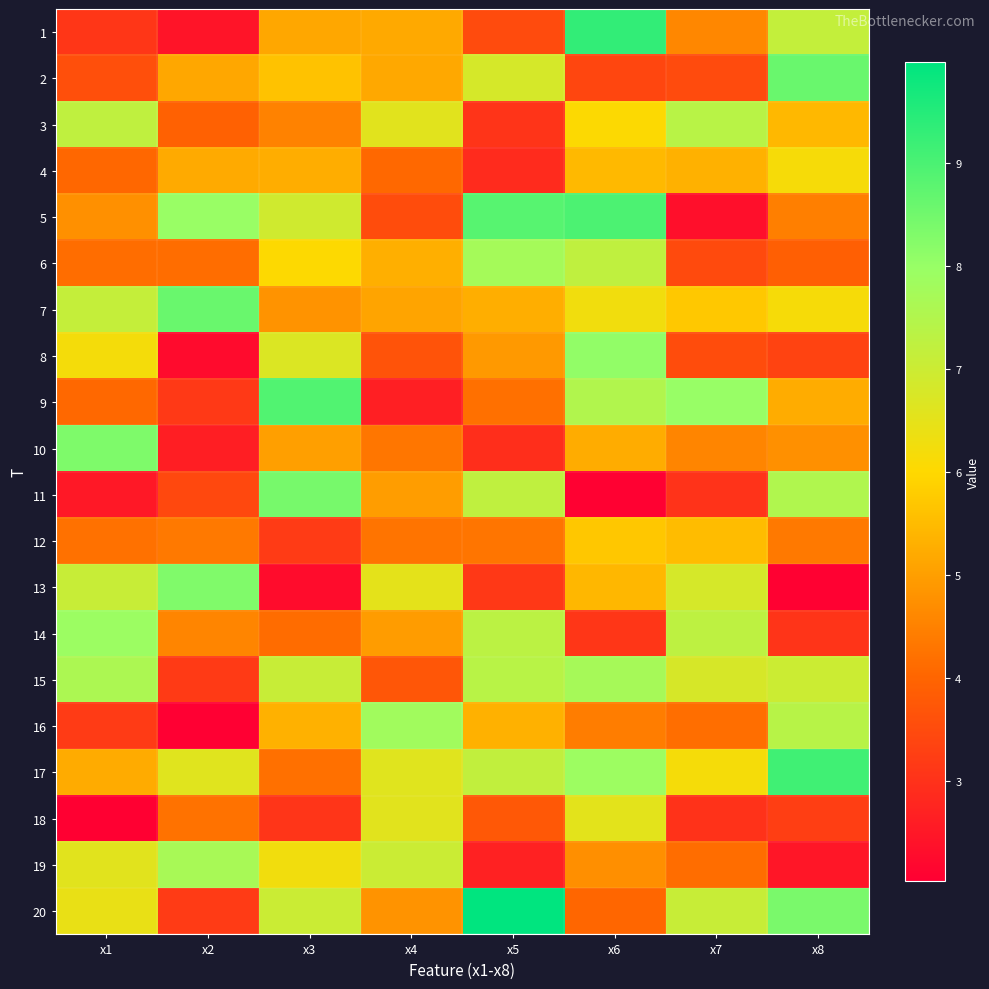

Reading left to right, list all the values displayed in this chart.

1: x1=3.1	x2=2.4	x3=5.1	x4=5.2	x5=3.5	x6=9.3	x7=4.6	x8=7.2
2: x1=3.6	x2=5.1	x3=5.6	x4=5.2	x5=6.8	x6=3.4	x7=3.5	x8=8.6
3: x1=7.2	x2=3.9	x3=4.5	x4=6.6	x5=3.1	x6=6.1	x7=7.4	x8=5.5
4: x1=4.0	x2=5.2	x3=5.2	x4=4.0	x5=2.9	x6=5.5	x7=5.3	x8=6.2
5: x1=4.7	x2=8.0	x3=6.9	x4=3.5	x5=8.8	x6=9.0	x7=2.3	x8=4.5
6: x1=4.1	x2=4.1	x3=6.0	x4=5.3	x5=7.7	x6=7.2	x7=3.5	x8=3.9
7: x1=7.1	x2=8.6	x3=4.8	x4=5.1	x5=5.3	x6=6.3	x7=5.7	x8=6.2
8: x1=6.2	x2=2.3	x3=6.7	x4=3.7	x5=4.9	x6=8.1	x7=3.5	x8=3.4
9: x1=4.1	x2=3.2	x3=8.9	x4=2.6	x5=4.2	x6=7.5	x7=8.0	x8=5.2
10: x1=8.3	x2=2.6	x3=5.0	x4=4.3	x5=2.9	x6=5.2	x7=4.6	x8=4.7
11: x1=2.5	x2=3.4	x3=8.4	x4=5.0	x5=7.2	x6=2.1	x7=3.0	x8=7.5
12: x1=4.2	x2=4.4	x3=3.2	x4=4.3	x5=4.3	x6=5.7	x7=5.5	x8=4.4
13: x1=7.1	x2=8.3	x3=2.3	x4=6.5	x5=3.1	x6=5.4	x7=6.8	x8=2.1
14: x1=7.9	x2=4.6	x3=4.1	x4=5.0	x5=7.3	x6=3.1	x7=7.3	x8=3.1
15: x1=7.6	x2=3.2	x3=7.1	x4=3.7	x5=7.4	x6=7.7	x7=6.8	x8=7.0
16: x1=3.2	x2=2.0	x3=5.3	x4=7.8	x5=5.3	x6=4.4	x7=4.2	x8=7.4
17: x1=5.2	x2=6.6	x3=4.2	x4=6.6	x5=7.2	x6=7.9	x7=6.2	x8=9.1
18: x1=2.0	x2=4.2	x3=3.1	x4=6.6	x5=3.8	x6=6.5	x7=3.0	x8=3.2
19: x1=6.6	x2=7.7	x3=6.3	x4=7.0	x5=2.7	x6=4.7	x7=4.1	x8=2.5
20: x1=6.4	x2=3.2	x3=7.0	x4=4.8	x5=10.0	x6=4.0	x7=7.1	x8=8.4